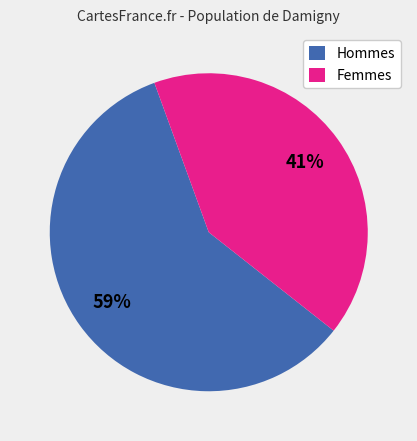

Do Femmes and Hommes together represent more than half of the pie?

Yes